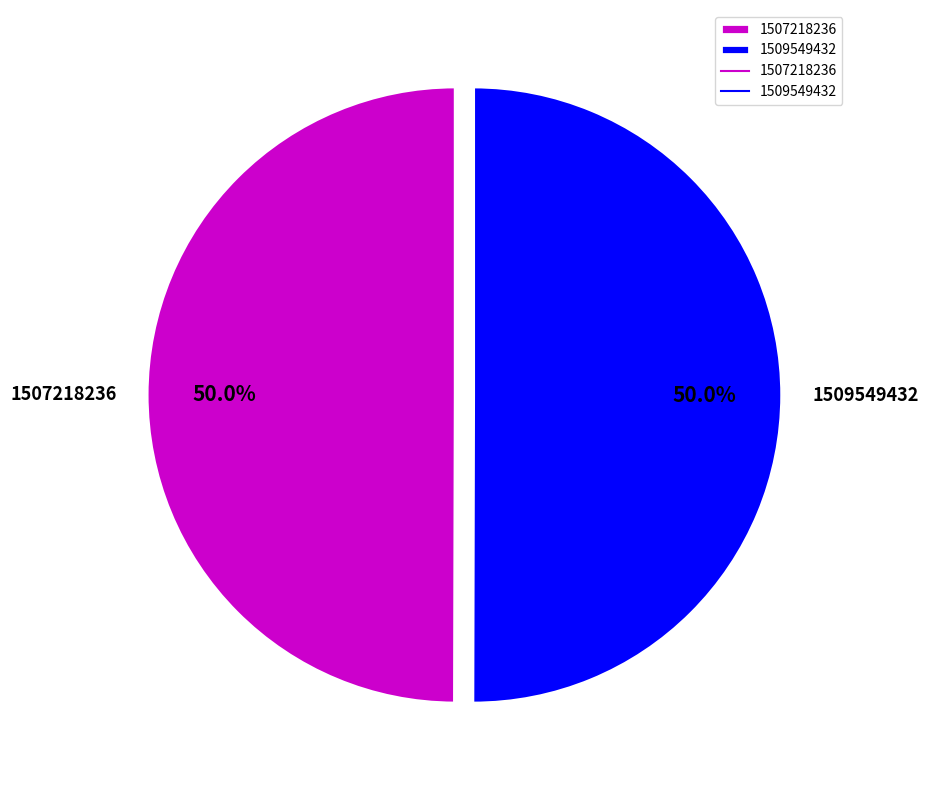

What percentage is NOT represented by 1509549432?

50.0%